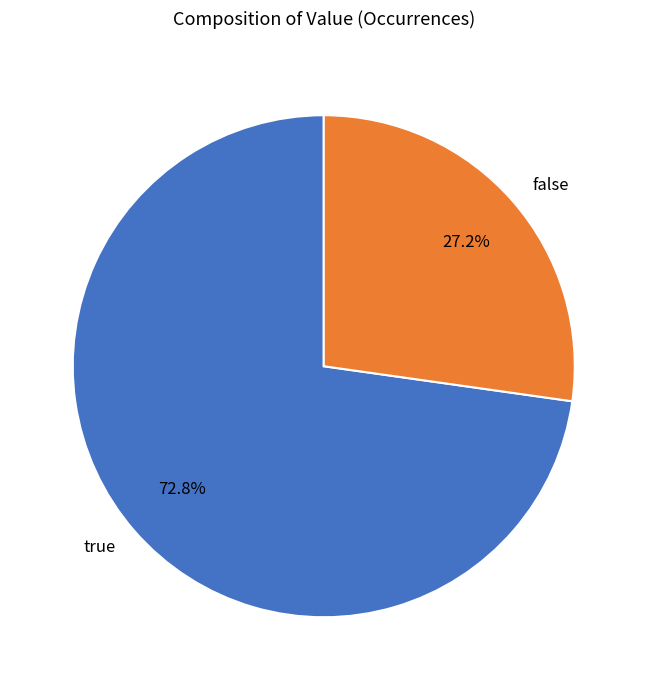

True or false: true accounts for 73% of the total.

True